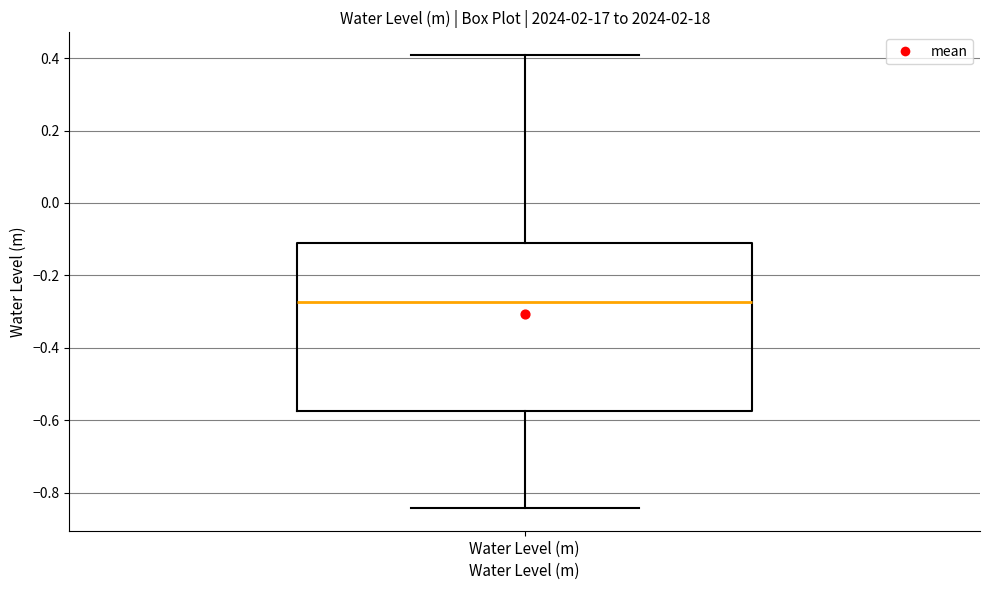

Read this box plot against the y-axis: the position of the median line, the range covered by the box, and the ends of both whiskers. The values are not printed on the chart, so give them approximately, as read against the axis.

median -0.28, box -0.58 to -0.10, whiskers -0.84 to 0.40